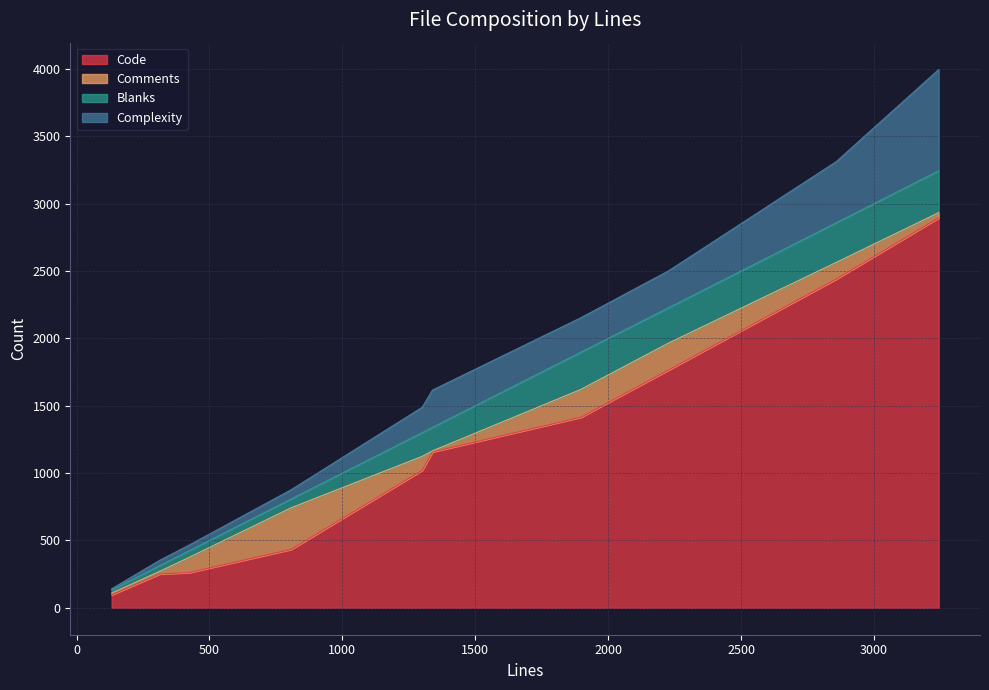

What is the average value of the Comments series?

114